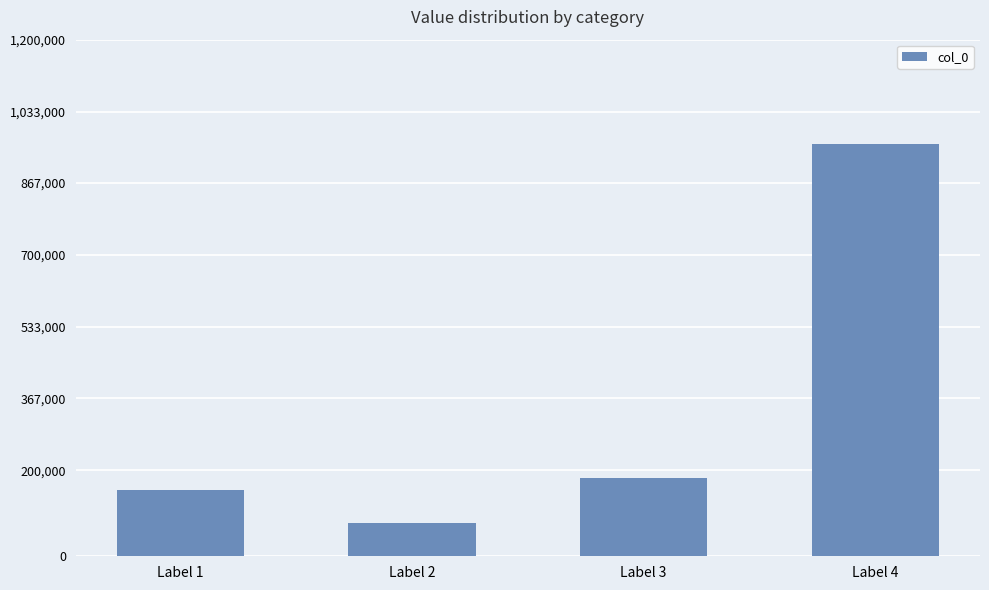

True or false: the data shows 136828 at Label 2.

False